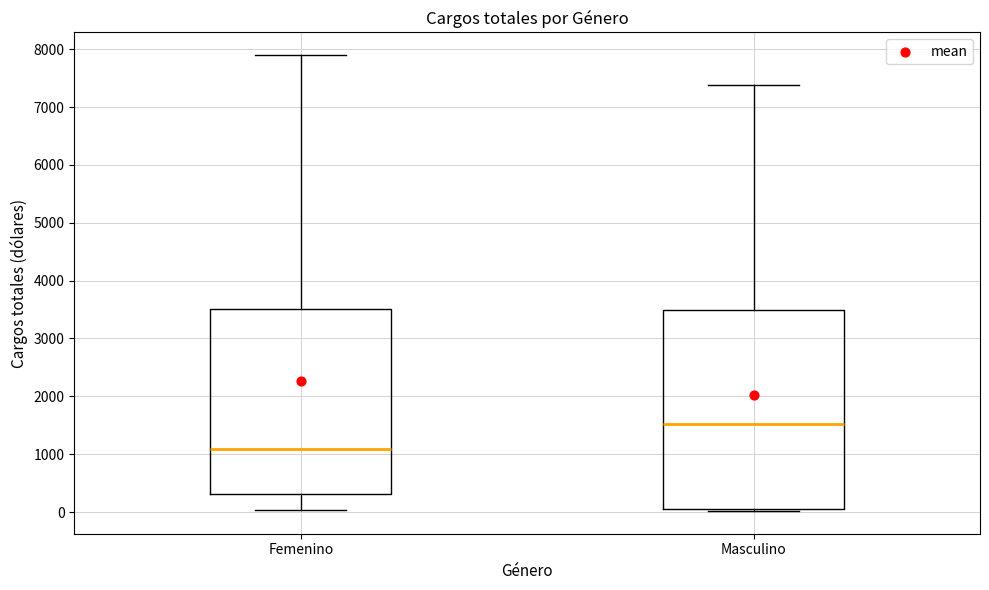

Reading left to right, read every box against the y-axis: the position of its median line, the range the box covers, and the ends of its whiskers. The values are not printed on the chart, so give them approximately, as read against the axis.

Femenino: median 1100, box 300 to 3500, whiskers 0 to 7900
Masculino: median 1500, box 0 to 3500, whiskers 0 to 7400